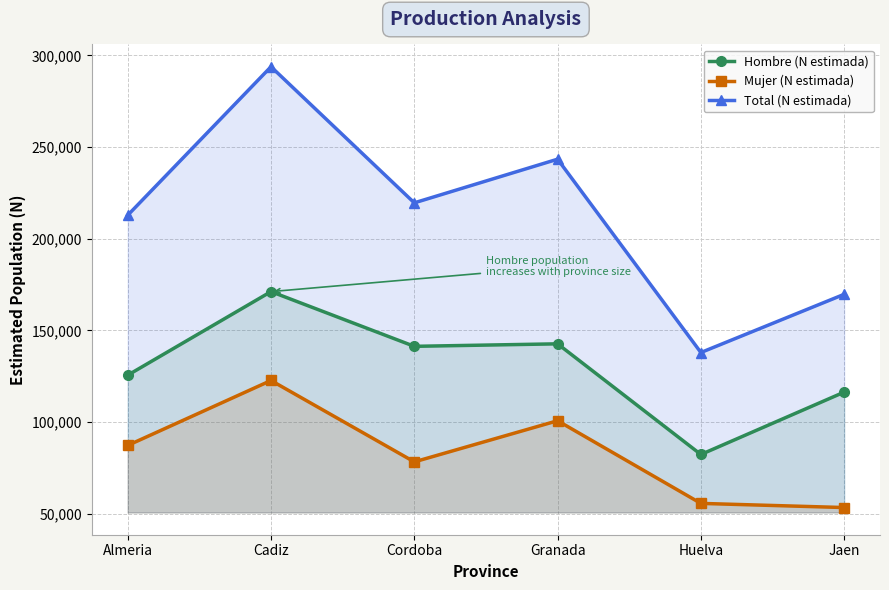

What is the average value of the Hombre (N estimada) series?

129904